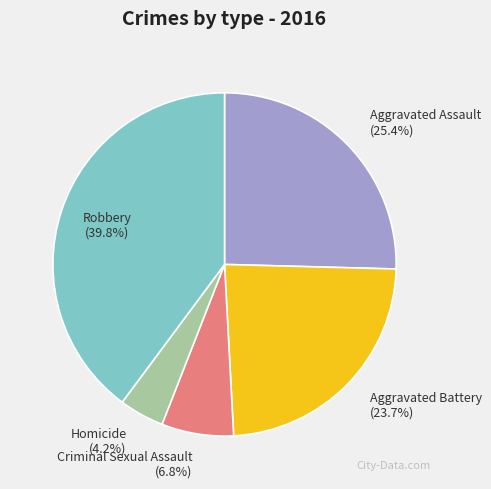

What percentage is the Aggravated Battery slice, to the nearest percent?

24%